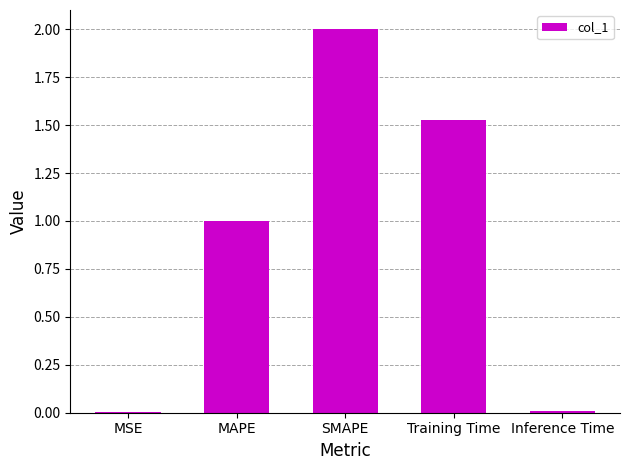

What is the sum of all values?

4.5